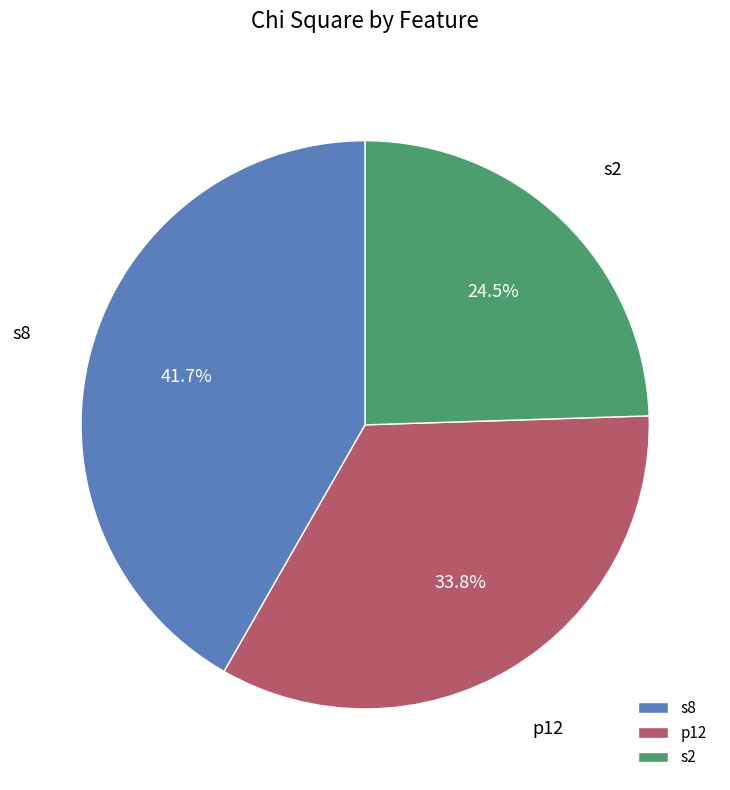

Does s8 account for over 50% of the chart?

No